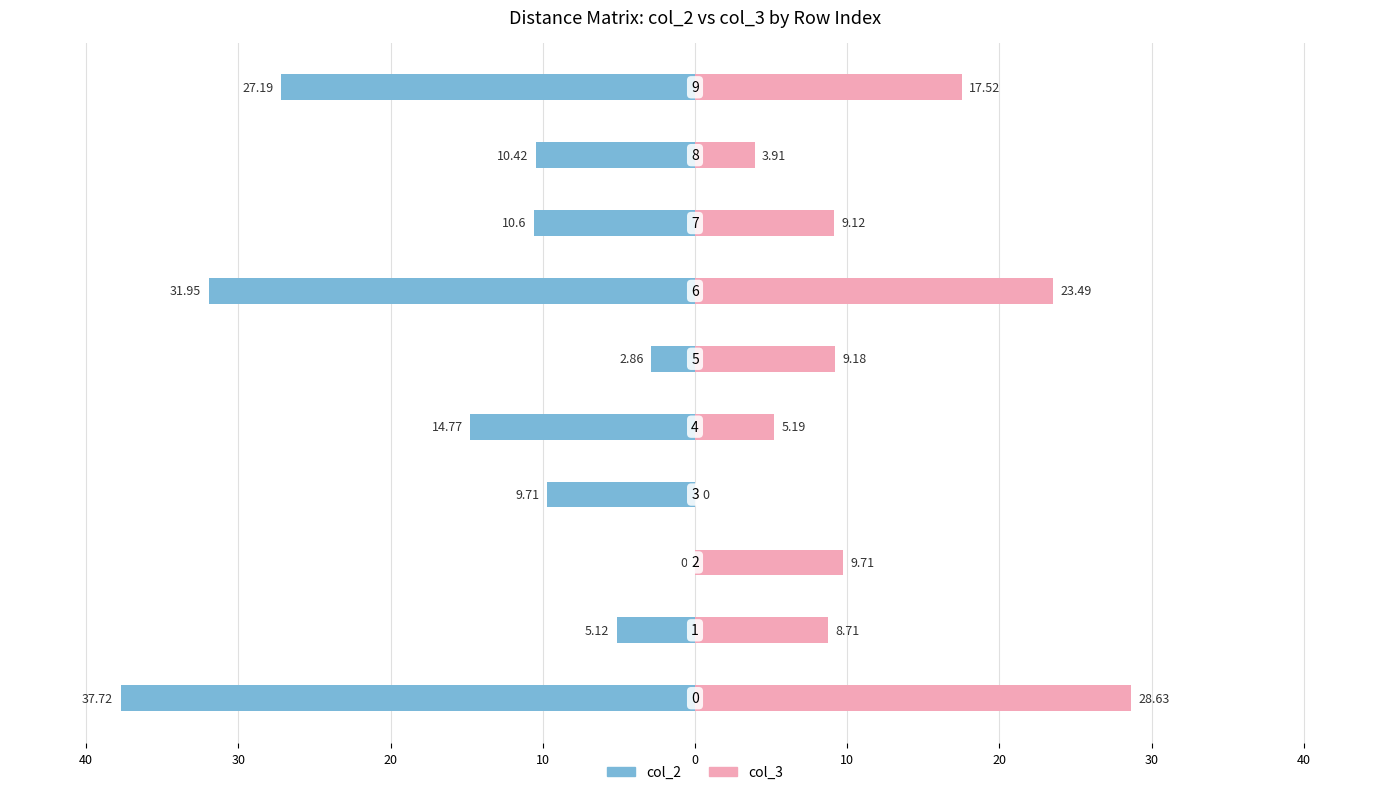

At how many categories does at least one series exceed -30?

10